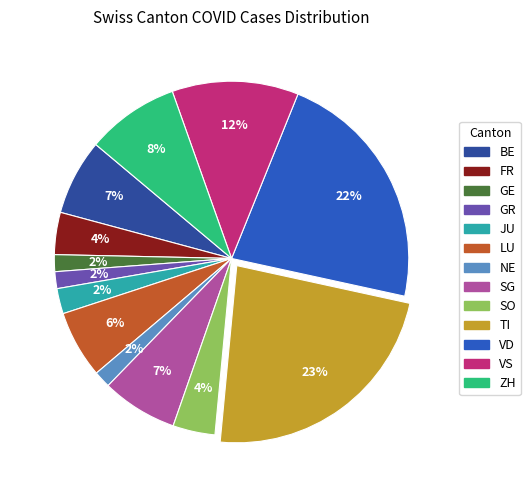

To the nearest percent, what is the average slice percentage?

8%